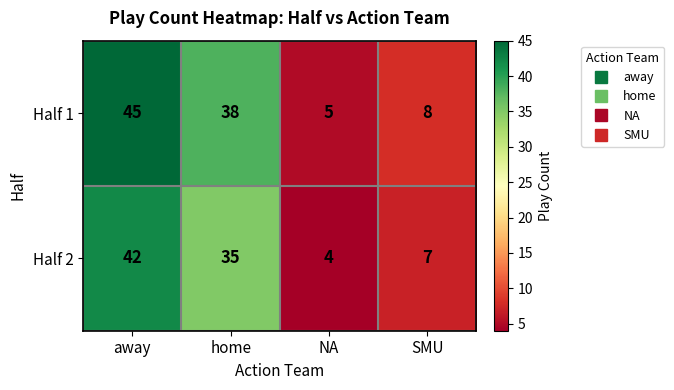

Rank the series by their average value, from lowest to highest.

Half 2, Half 1